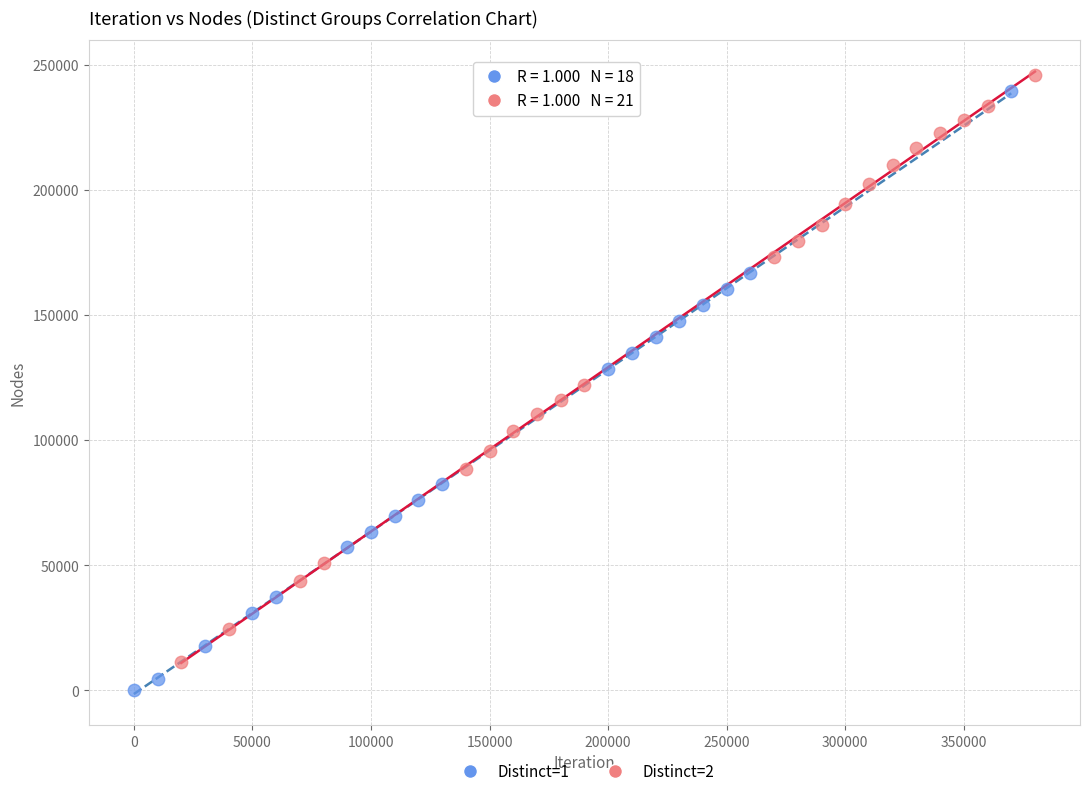

Which series reaches the minimum Y coordinate?

Distinct=1